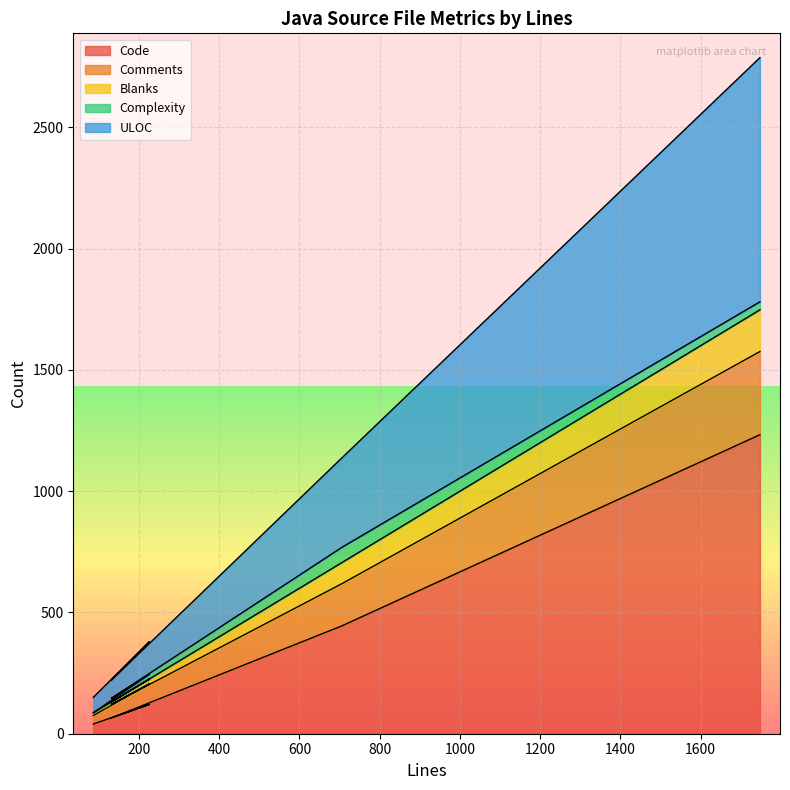

What is the difference between the highest and lowest values at 226?

259